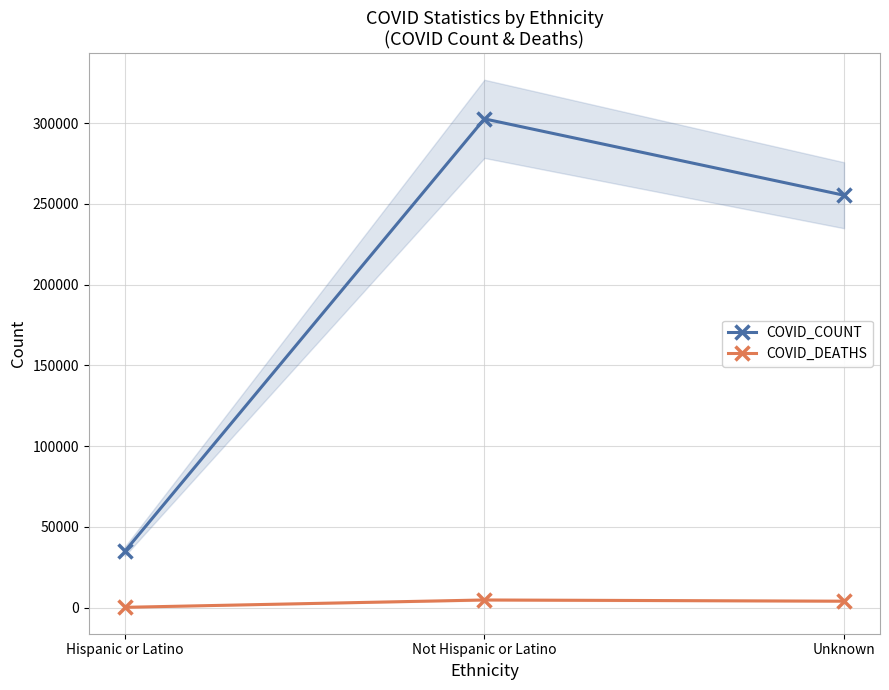

What is the value of the COVID_COUNT point at the 2nd from the left?

302608